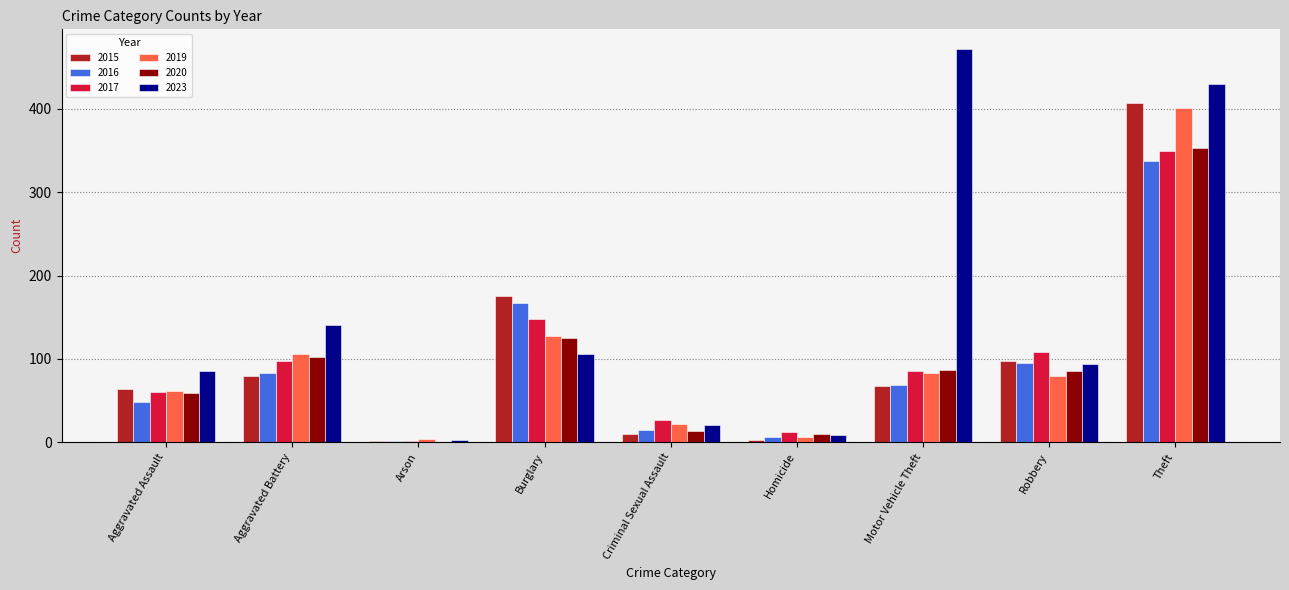

What is the maximum value shown in the chart?

472